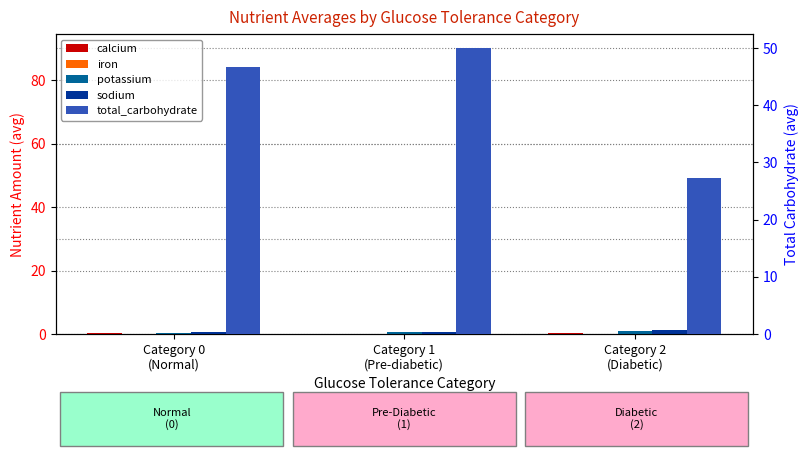

Which category has the highest value in the calcium series?

Category 2
(Diabetic)